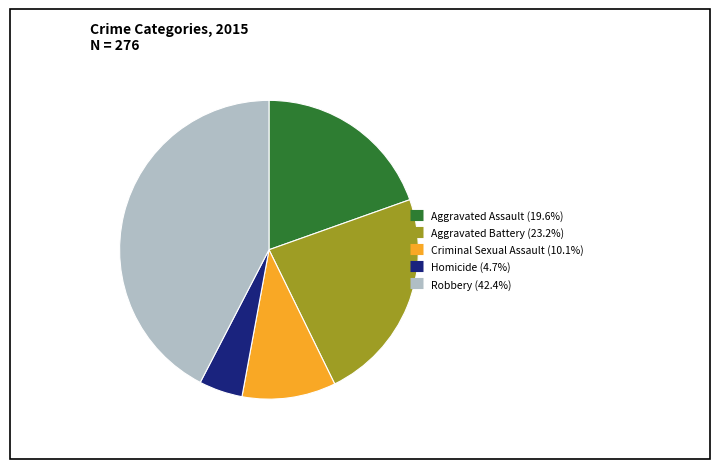

What is the ratio of the value at Robbery to the value at Aggravated Battery?

1.8